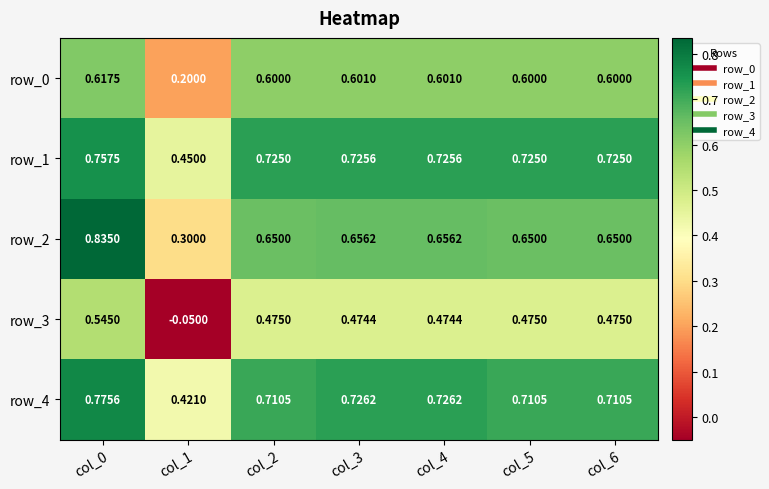

Is the value of row_4 at col_1 greater than the value of row_0 at col_3?

No